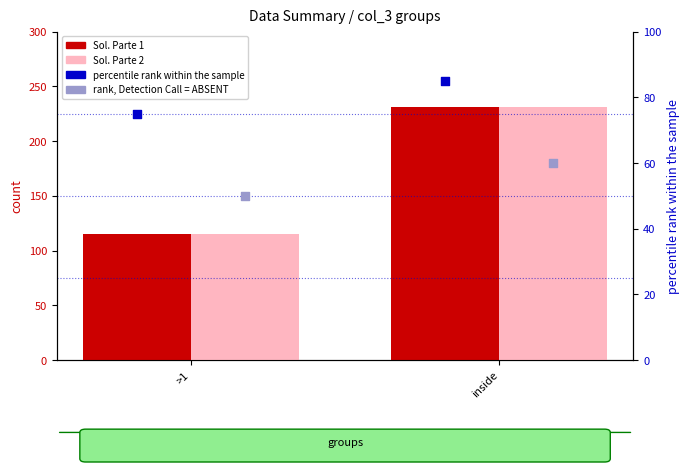

At how many categories does at least one series exceed 140?

1